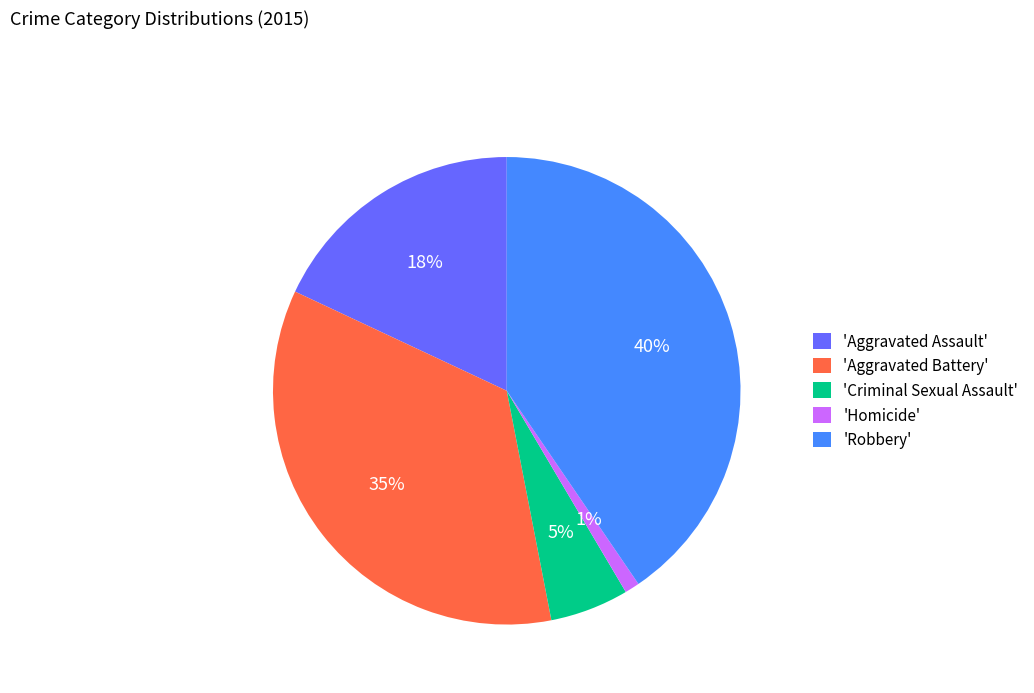

What is the smallest slice in the pie chart?

'Homicide'